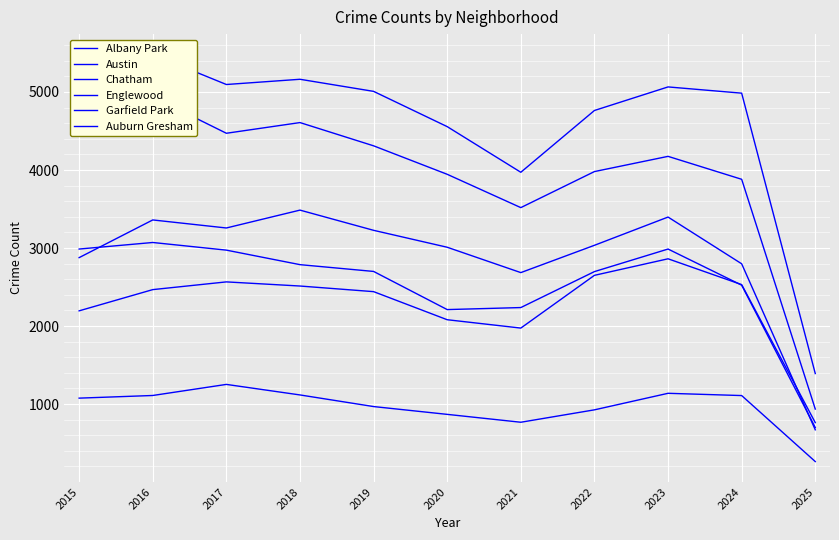

Where does the Englewood series first go above 4175?

2015